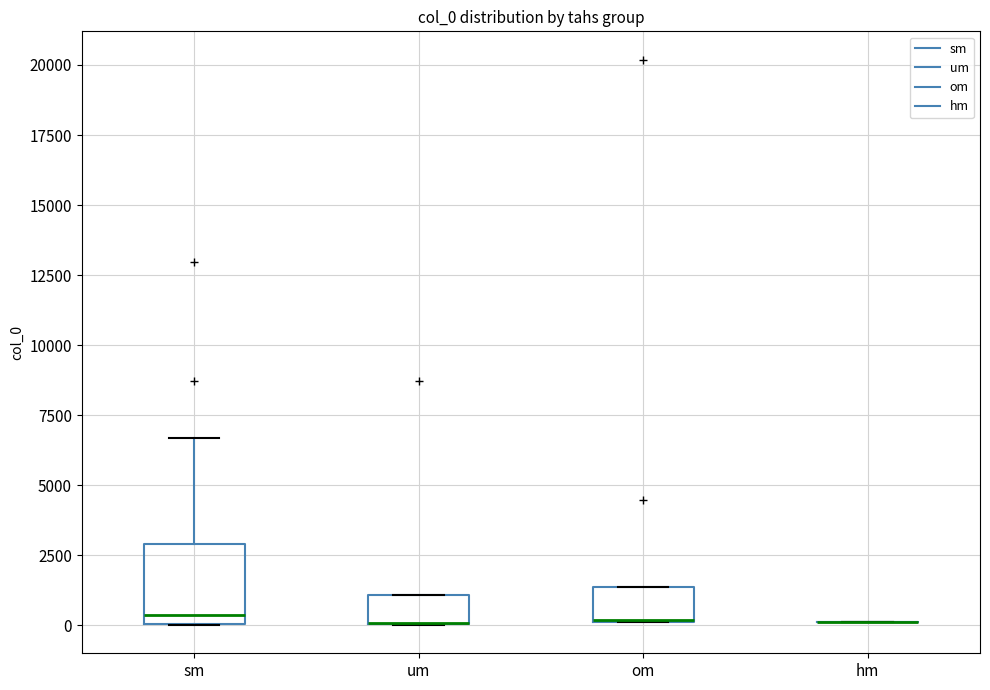

Comparing the boxes themselves (not the whiskers), which one is the tallest?

sm